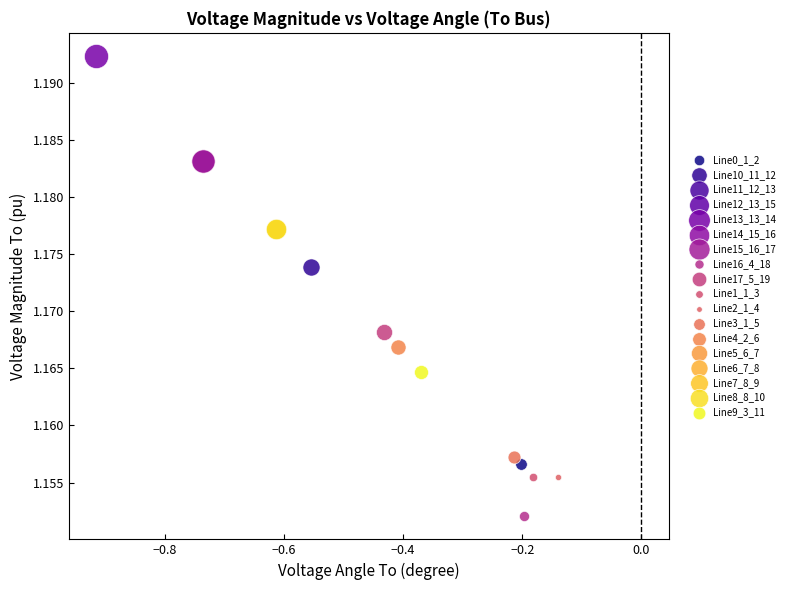

What are all the series names shown in the legend?

Line0_1_2, Line10_11_12, Line11_12_13, Line12_13_15, Line13_13_14, Line14_15_16, Line15_16_17, Line16_4_18, Line17_5_19, Line1_1_3, Line2_1_4, Line3_1_5, Line4_2_6, Line5_6_7, Line6_7_8, Line7_8_9, Line8_8_10, Line9_3_11